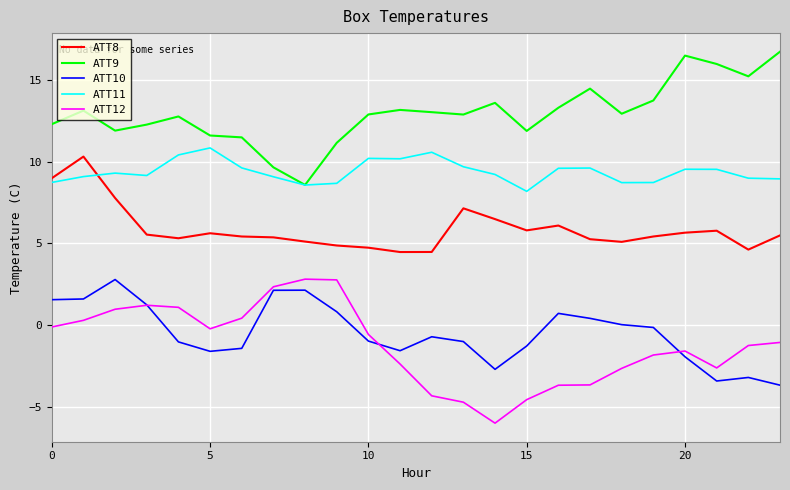

What is the greatest value displayed?

16.7